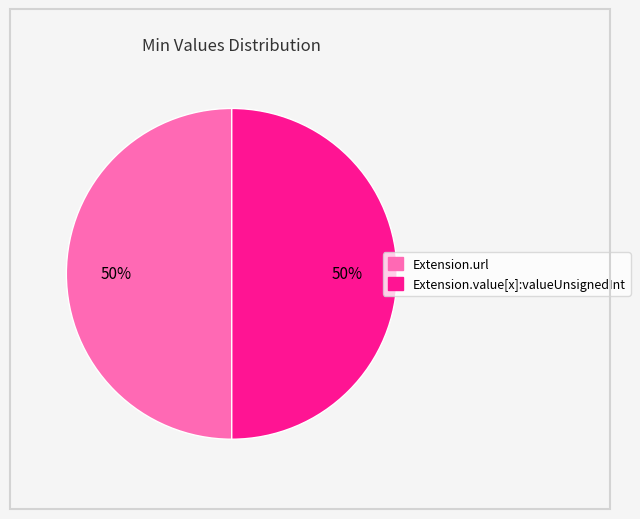

Is the sum of Extension.value[x]:valueUnsignedInt and Extension.url greater than half?

Yes